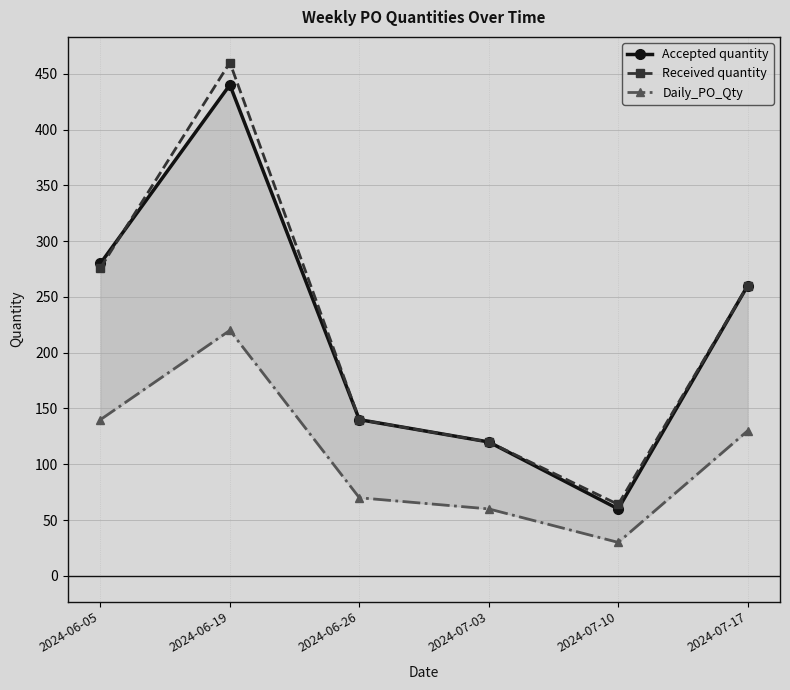

Reading left to right, extract all data points from this chart.

Accepted quantity: 2024-06-05=280	2024-06-19=440	2024-06-26=140	2024-07-03=120	2024-07-10=60	2024-07-17=260
Received quantity: 2024-06-05=276	2024-06-19=460	2024-06-26=140	2024-07-03=120	2024-07-10=64	2024-07-17=260
Daily_PO_Qty: 2024-06-05=140	2024-06-19=220	2024-06-26=70	2024-07-03=60	2024-07-10=30	2024-07-17=130